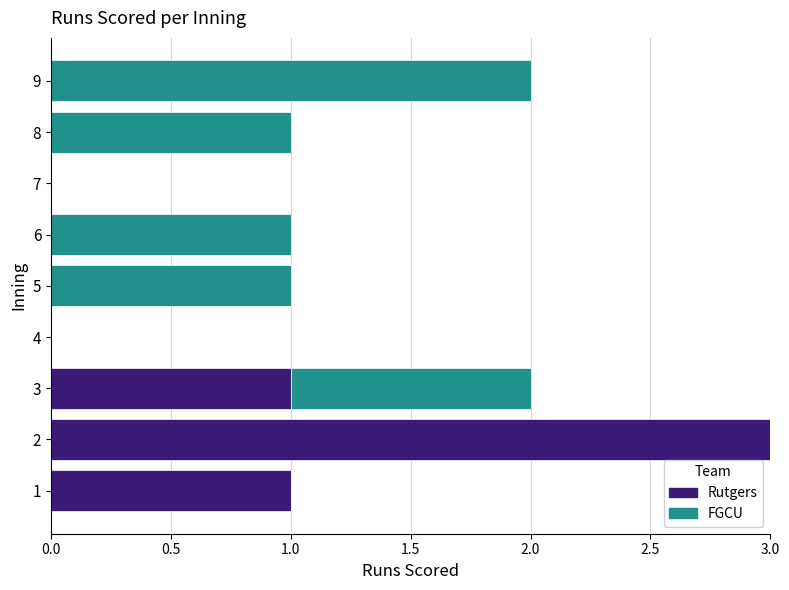

What are all the series names shown in the legend?

Rutgers, FGCU